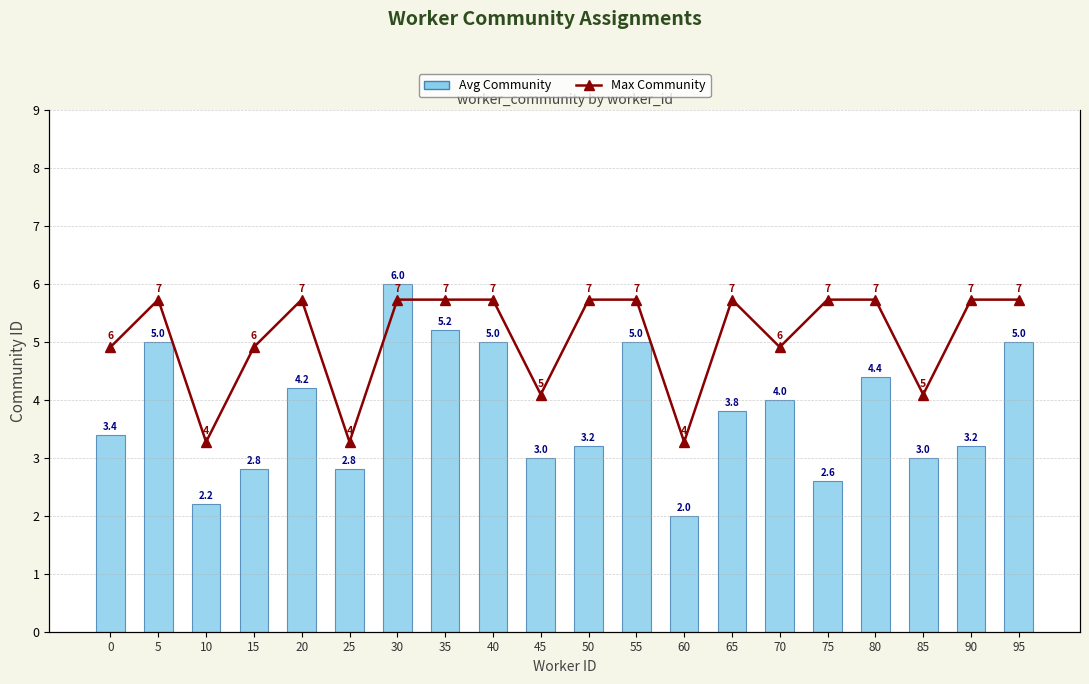

How many groups of bars are there?

20